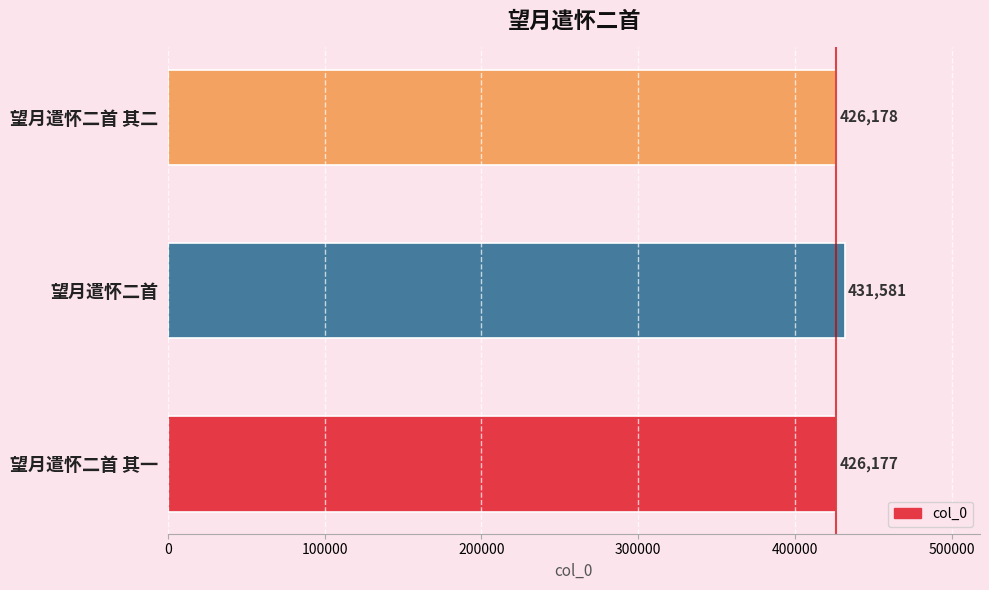

List the labels in order of value, largest first.

望月遣怀二首, 望月遣怀二首 其二, 望月遣怀二首 其一